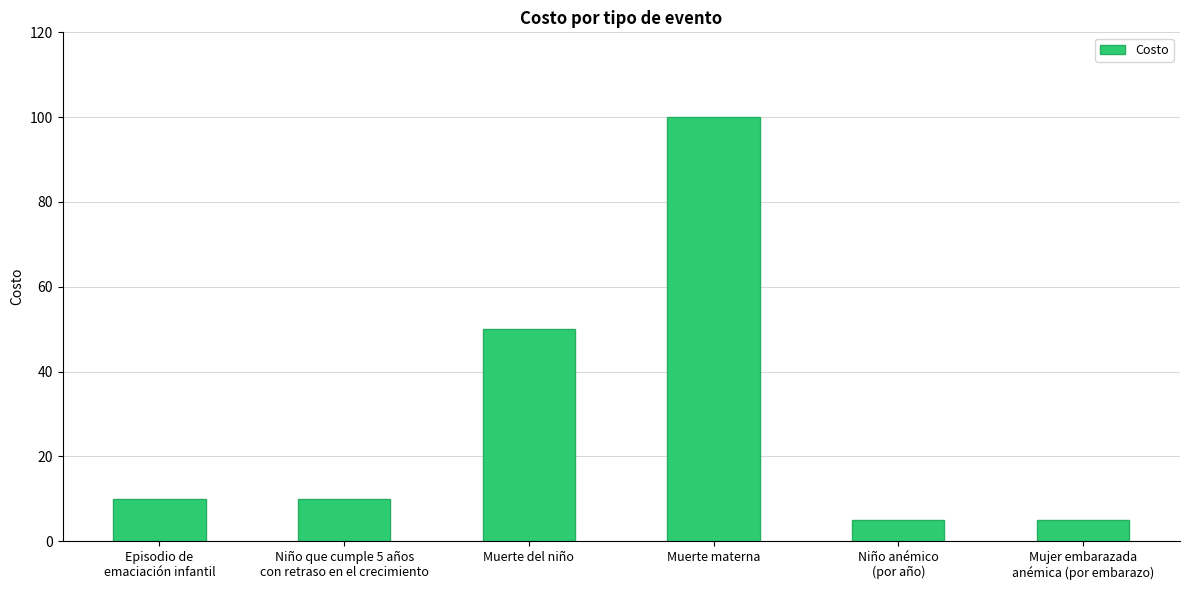

What is the difference between the maximum and minimum values?

95